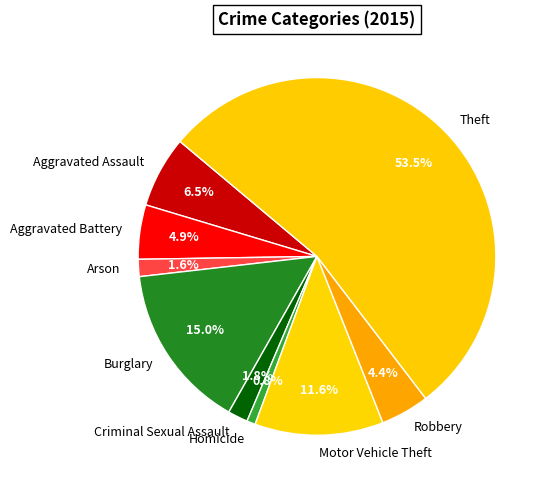

What is the ratio of the value at Aggravated Battery to the value at Motor Vehicle Theft?

0.4